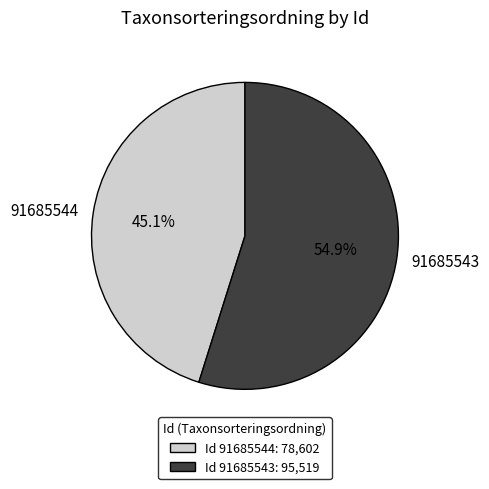

How many segments does this pie chart have?

2